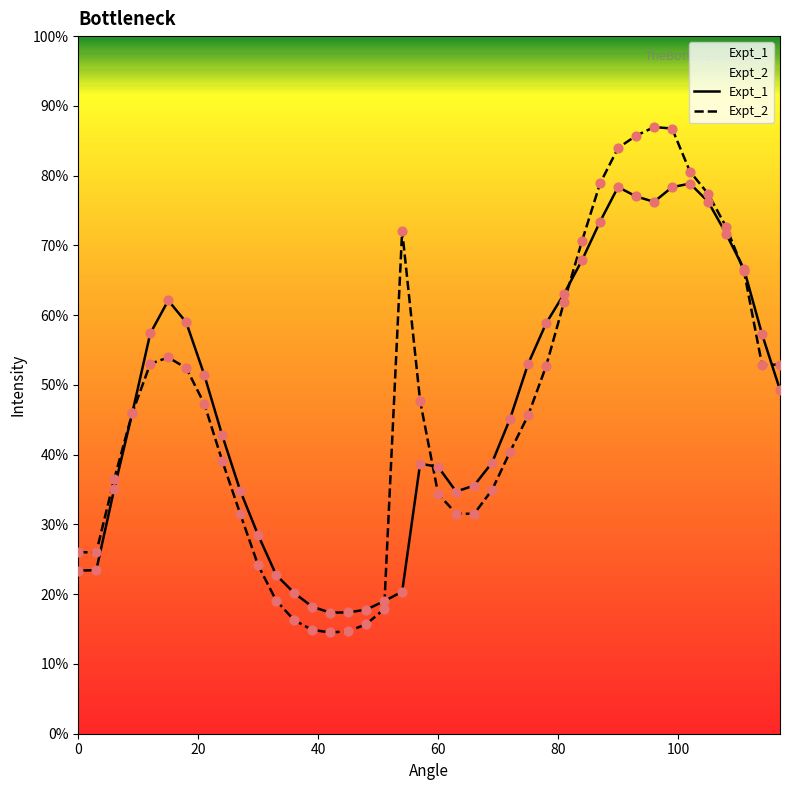

At how many categories does at least one series exceed 0?

40